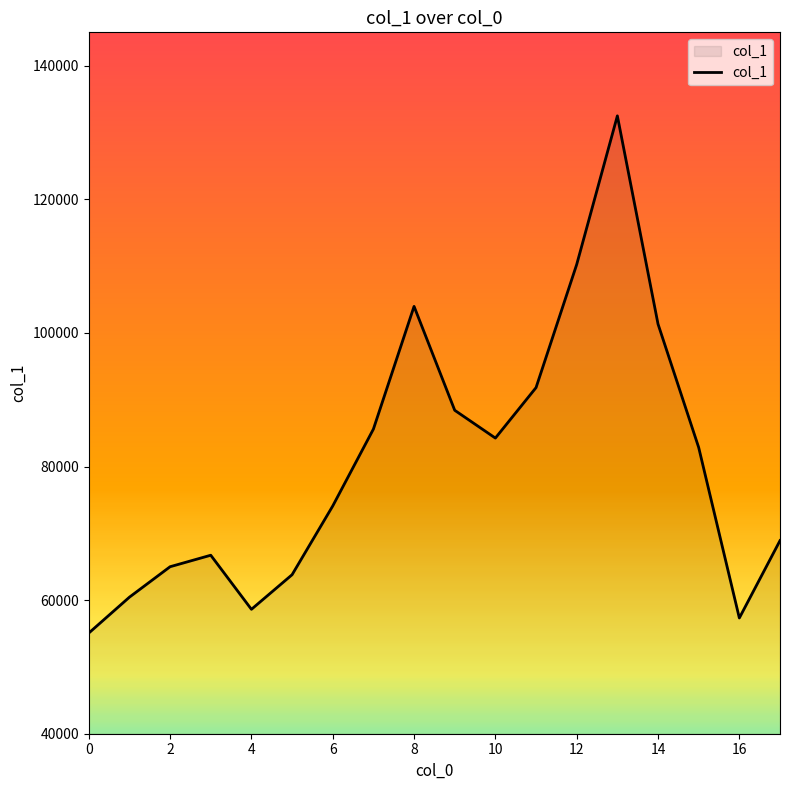

What is the smallest value displayed?

55069